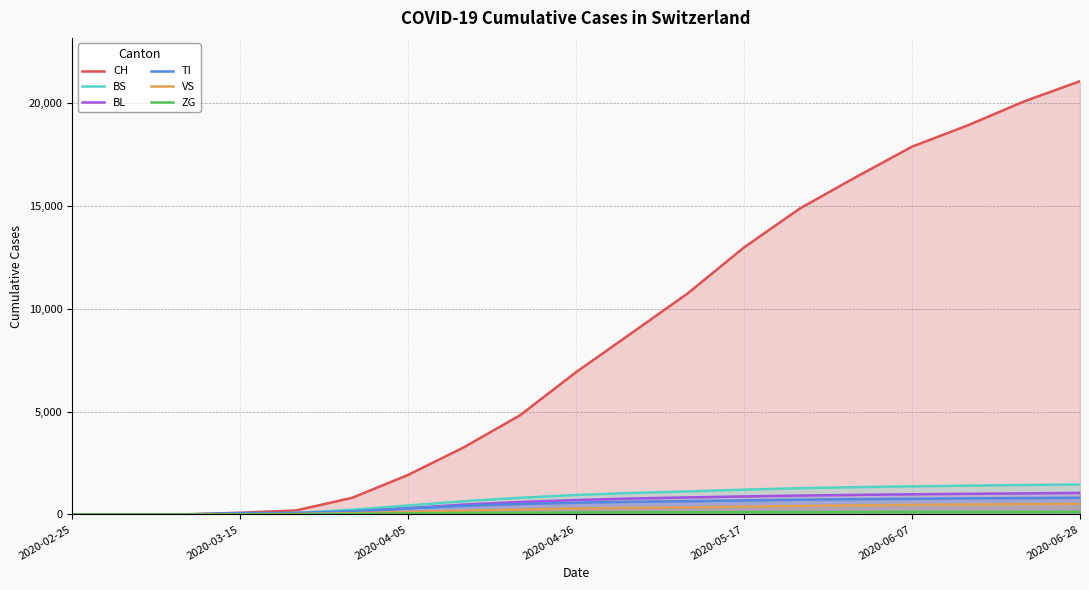

What is the spread (max minus min) of values at 13?

14781